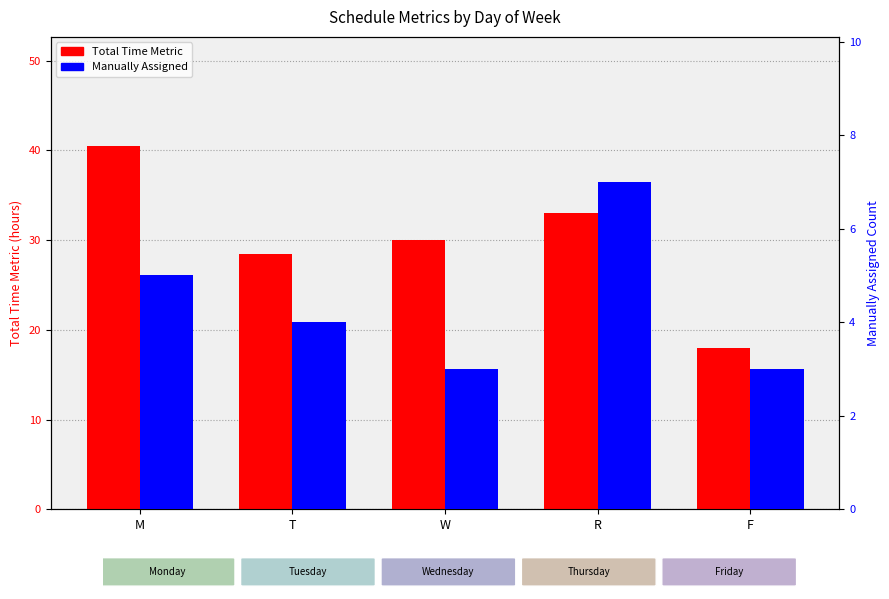

Reading left to right, list all the values displayed in this chart.

Total Time Metric: M=40.5	T=28.5	W=30.0	R=33.0	F=18.0
Manually Assigned: M=5.0	T=4.0	W=3.0	R=7.0	F=3.0